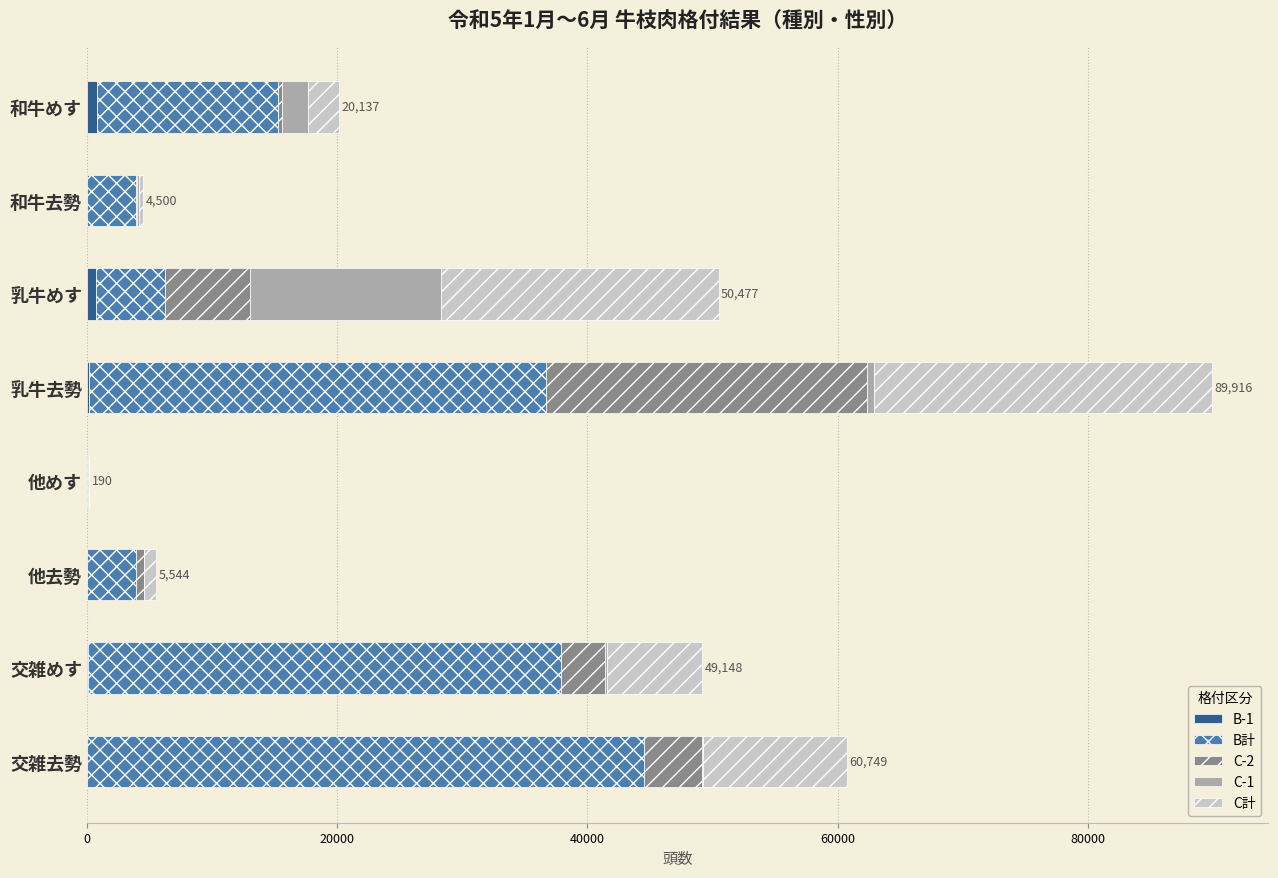

At which category is the sum across all series the highest?

乳牛去勢